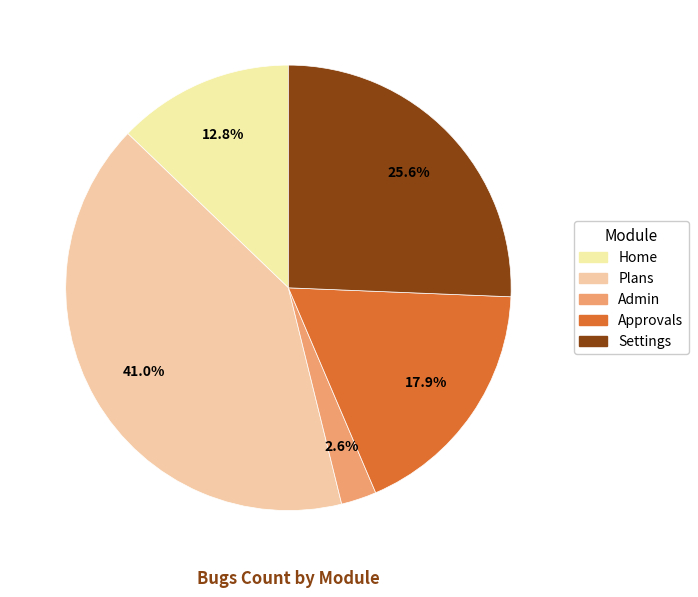

Rank the categories by value from lowest to highest.

Admin, Home, Approvals, Settings, Plans